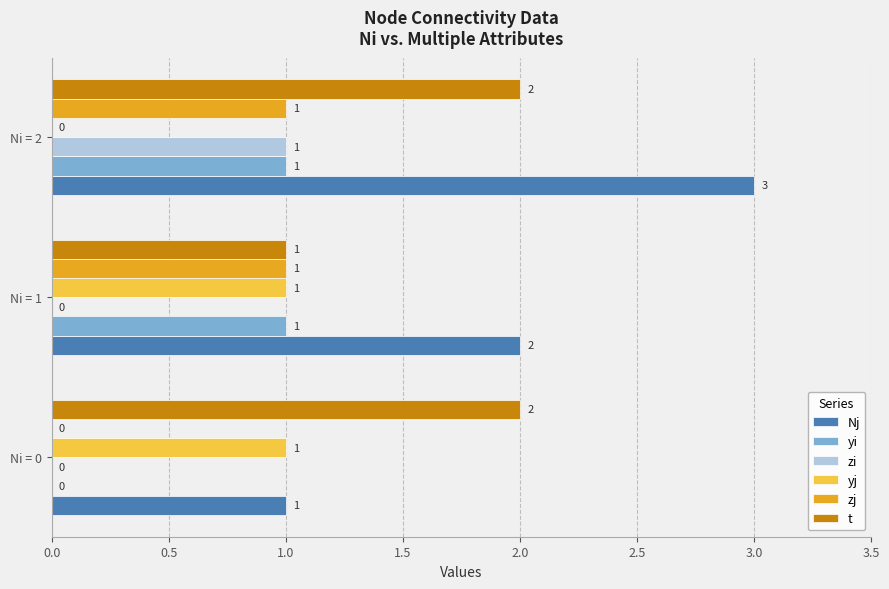

How many yj values are between 0 and 1?

3